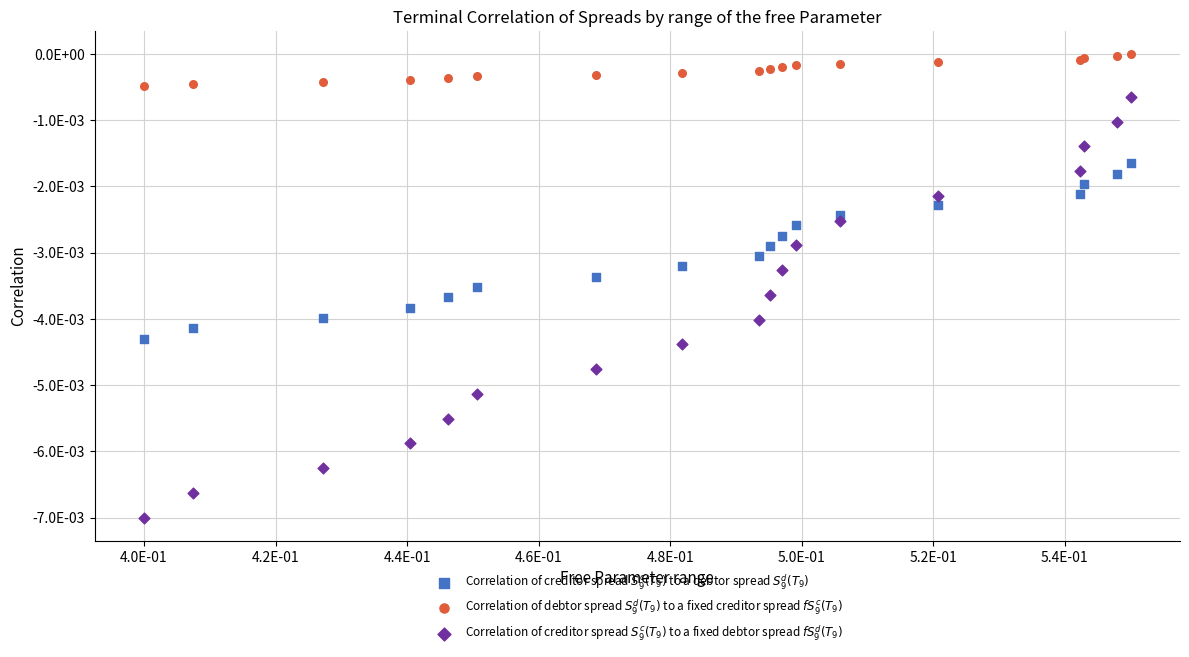

Which series has the widest spread of Y values?

Correlation of creditor spread $S^c_9(T_9)$ to a fixed debtor spread $fS^d_9(T_9)$